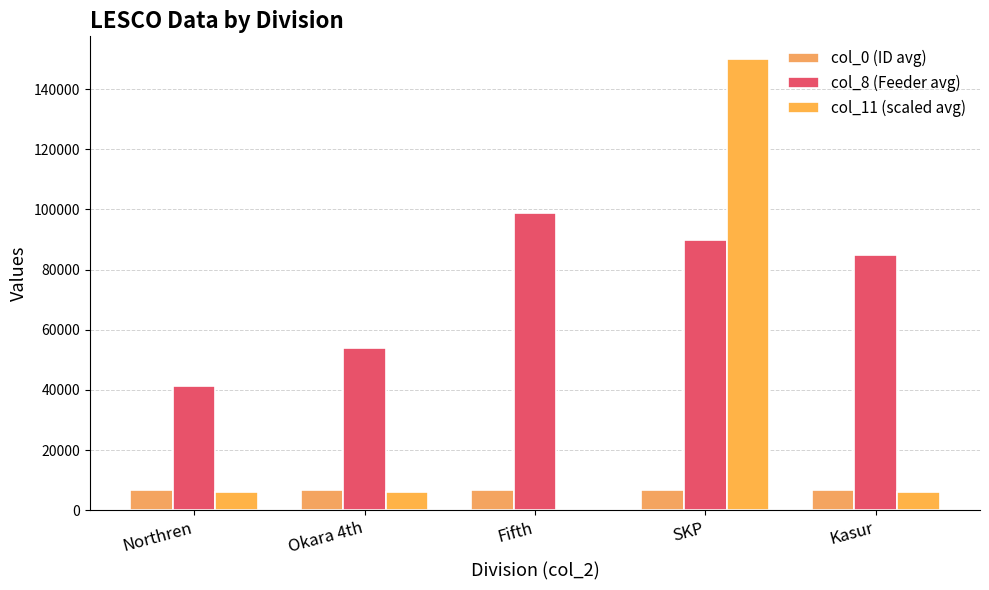

What is the maximum value for col_8 (Feeder avg)?

98719.0